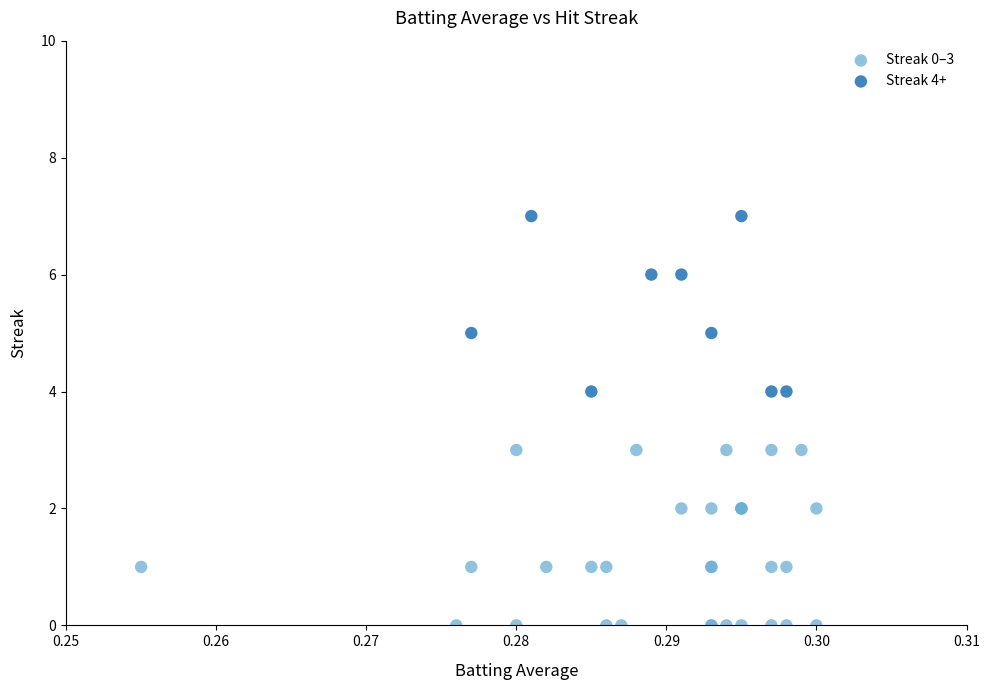

Which series contains the lowest Y value?

Streak 0–3